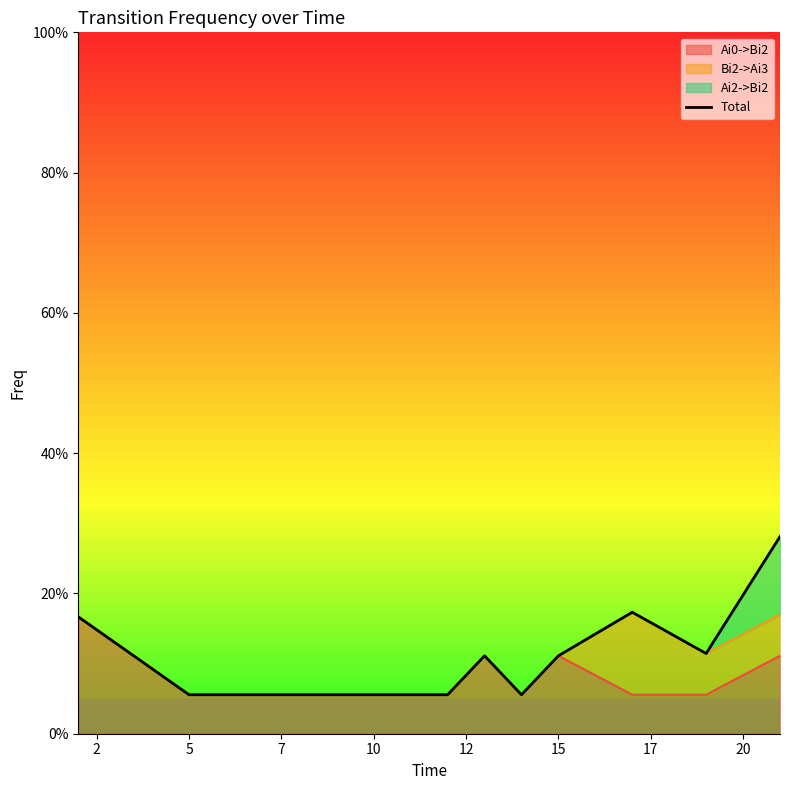

Where is the data nearest to the value 0?

5